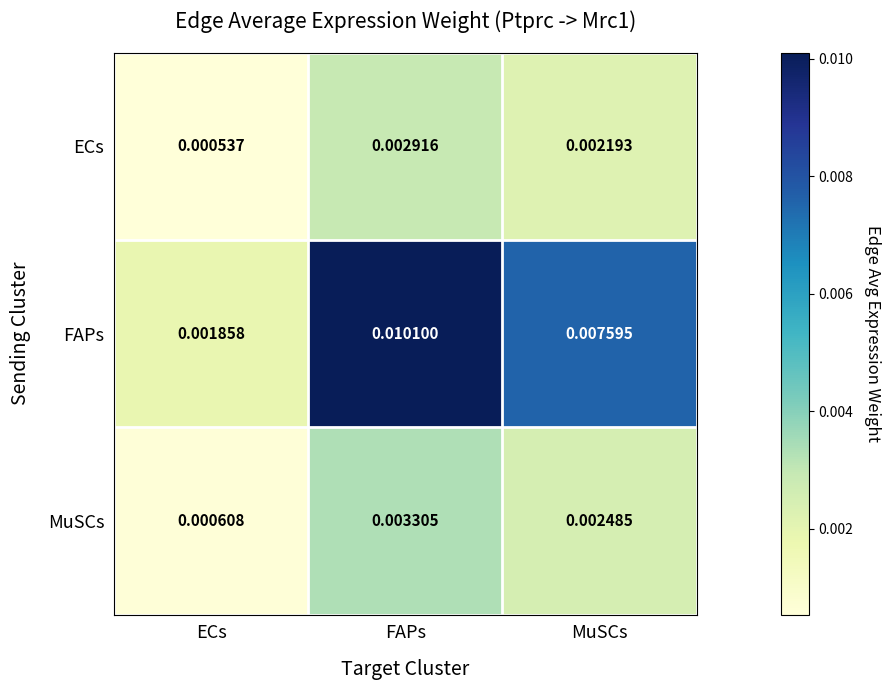

Which series changed the most between ECs and MuSCs?

FAPs